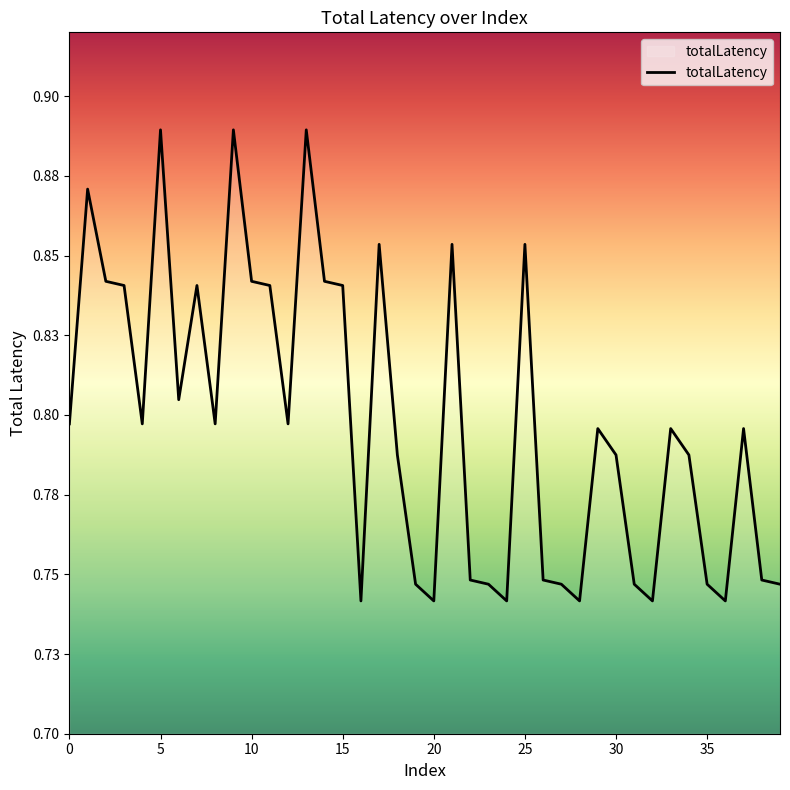

What is the average value?

0.8